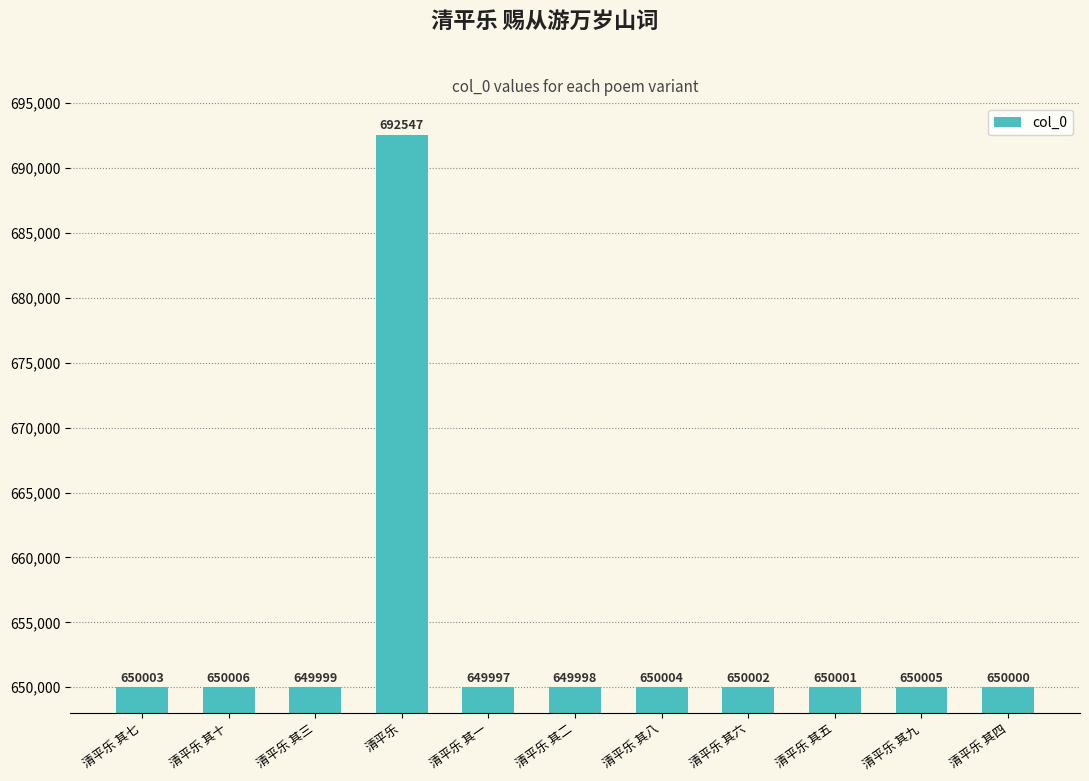

What is the label of the 6th bar from the left?

清平乐 其二